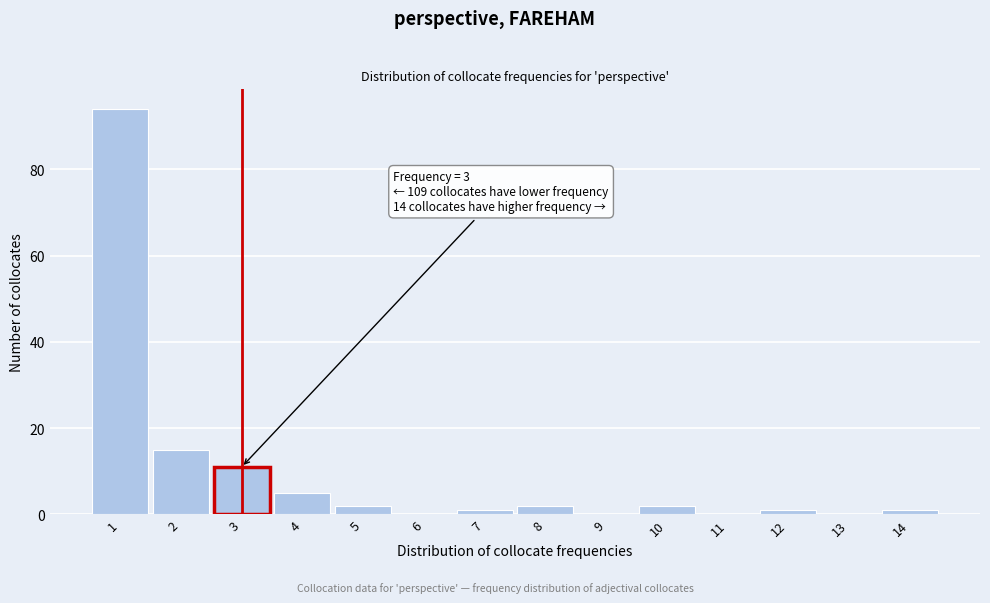

Over which range of the x-axis is the bar tallest?

0.5 to 1.5